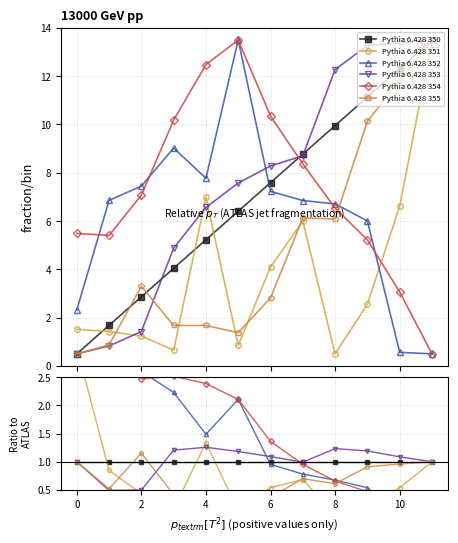

What are all the series names shown in the legend?

Pythia 6.428 350, Pythia 6.428 351, Pythia 6.428 352, Pythia 6.428 353, Pythia 6.428 354, Pythia 6.428 355